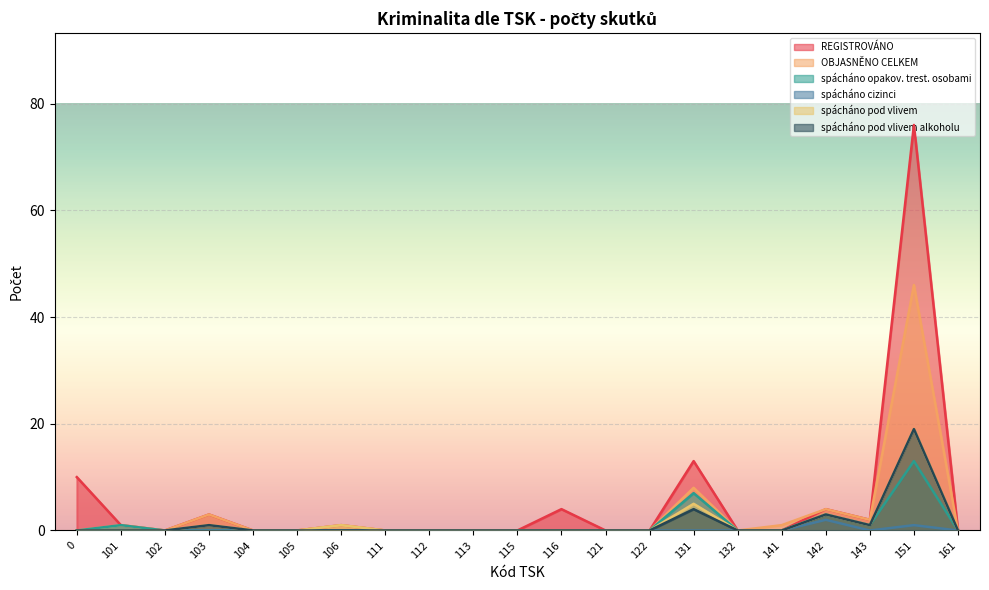

The value of REGISTROVÁNO at 121 is 0. True or false?

True